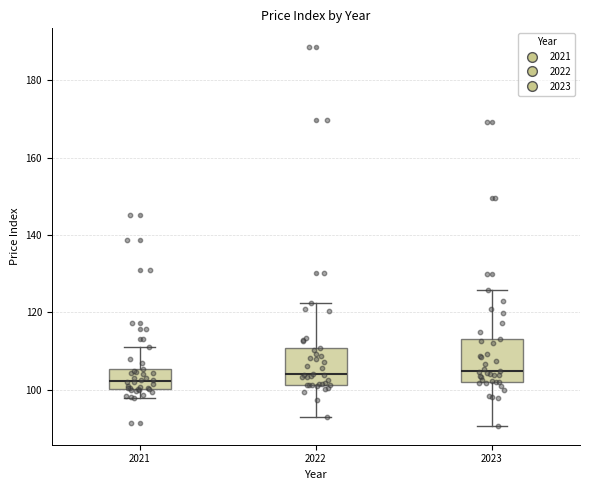

Where does the upper whisker of the box at x = 2021 end on the y-axis? The values are not printed on the chart, so give them approximately, as read against the axis.

112